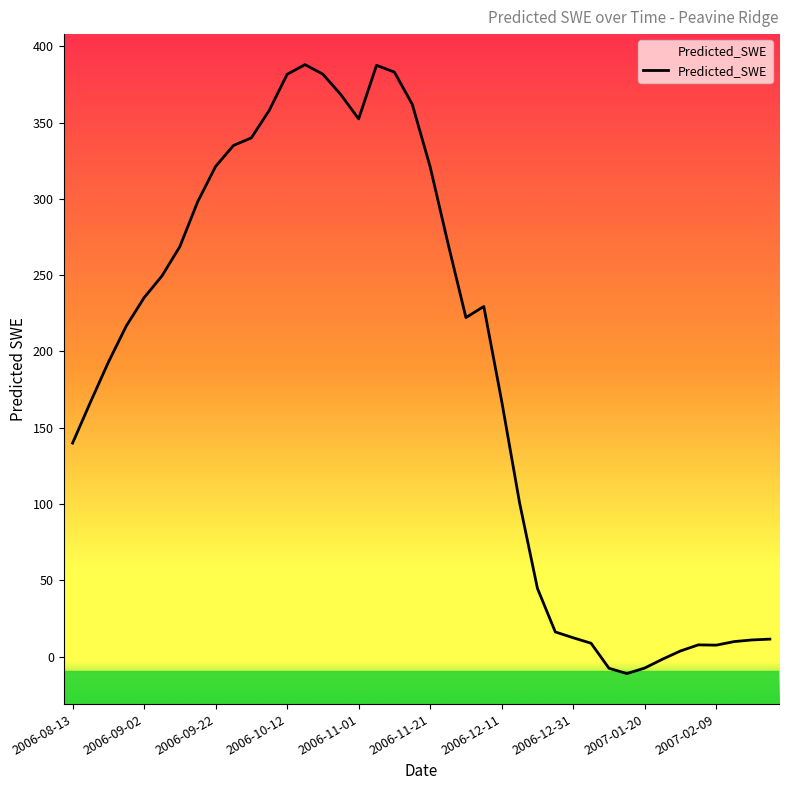

Rank the categories by value from highest to lowest.

2006-10-17, 2006-11-06, 2006-11-11, 2006-10-22, 2006-10-12, 2006-10-27, 2006-11-16, 2006-10-07, 2006-11-01, 2006-10-02, 2006-09-27, 2006-09-22, 2006-11-21, 2006-09-17, 2006-11-26, 2006-09-12, 2006-09-07, 2006-09-02, 2006-12-06, 2006-12-01, 2006-08-28, 2006-08-23, 2006-12-11, 2006-08-18, 2006-08-13, 2006-12-16, 2006-12-21, 2006-12-26, 2006-12-31, 2007-02-24, 2007-02-19, 2007-02-14, 2007-01-05, 2007-02-04, 2007-02-09, 2007-01-30, 2007-01-25, 2007-01-20, 2007-01-10, 2007-01-15